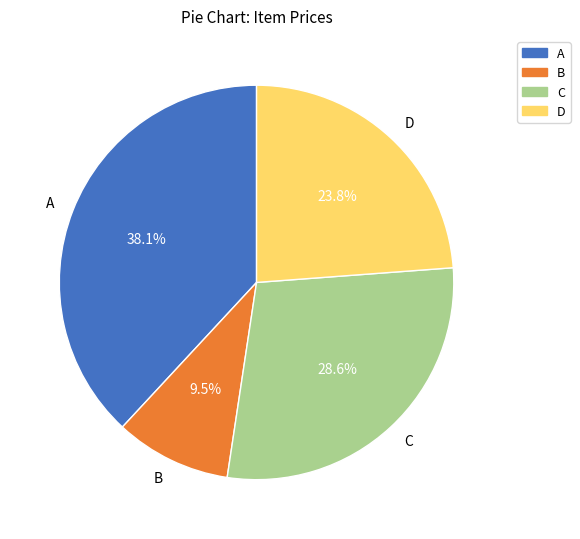

Is there any slice that represents more than half of the pie?

No